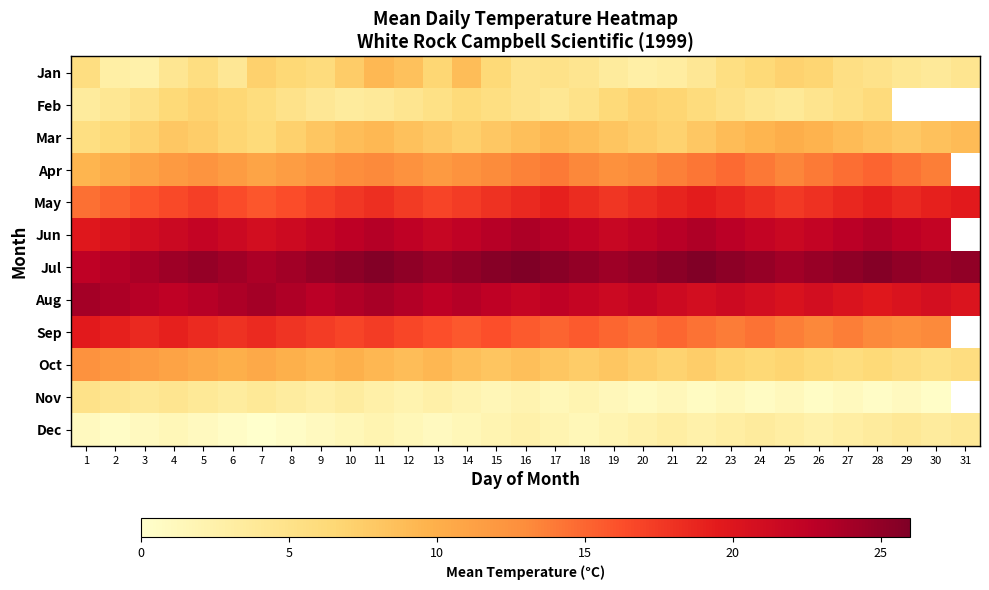

At which category is the sum across all series the highest?

11